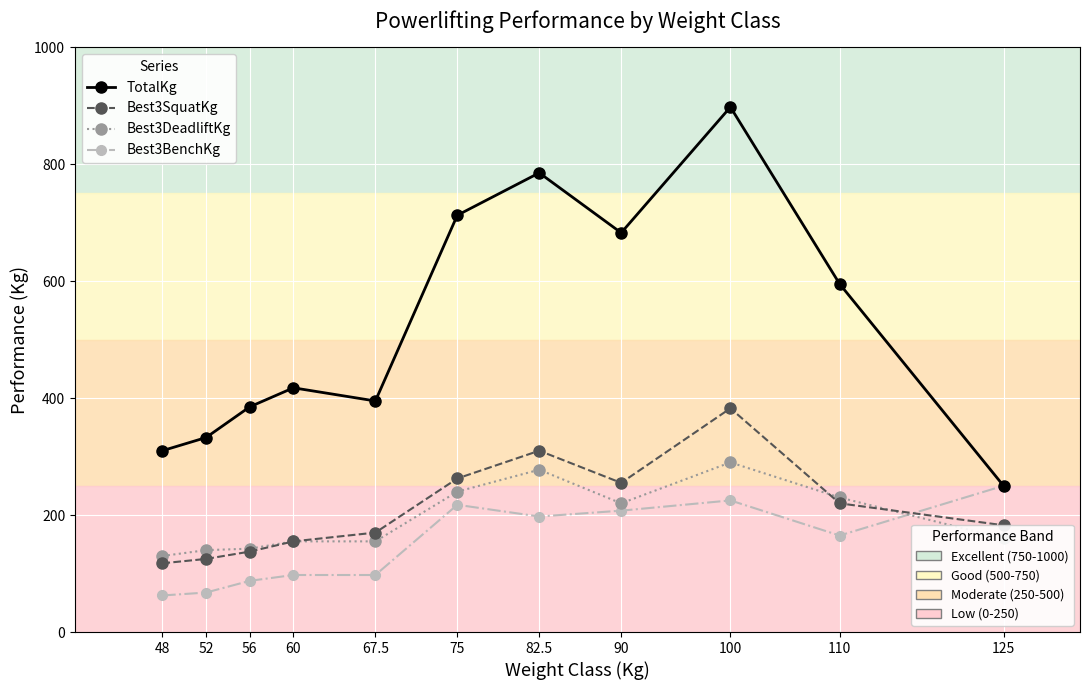

What is the label of the 2nd point from the left?

52